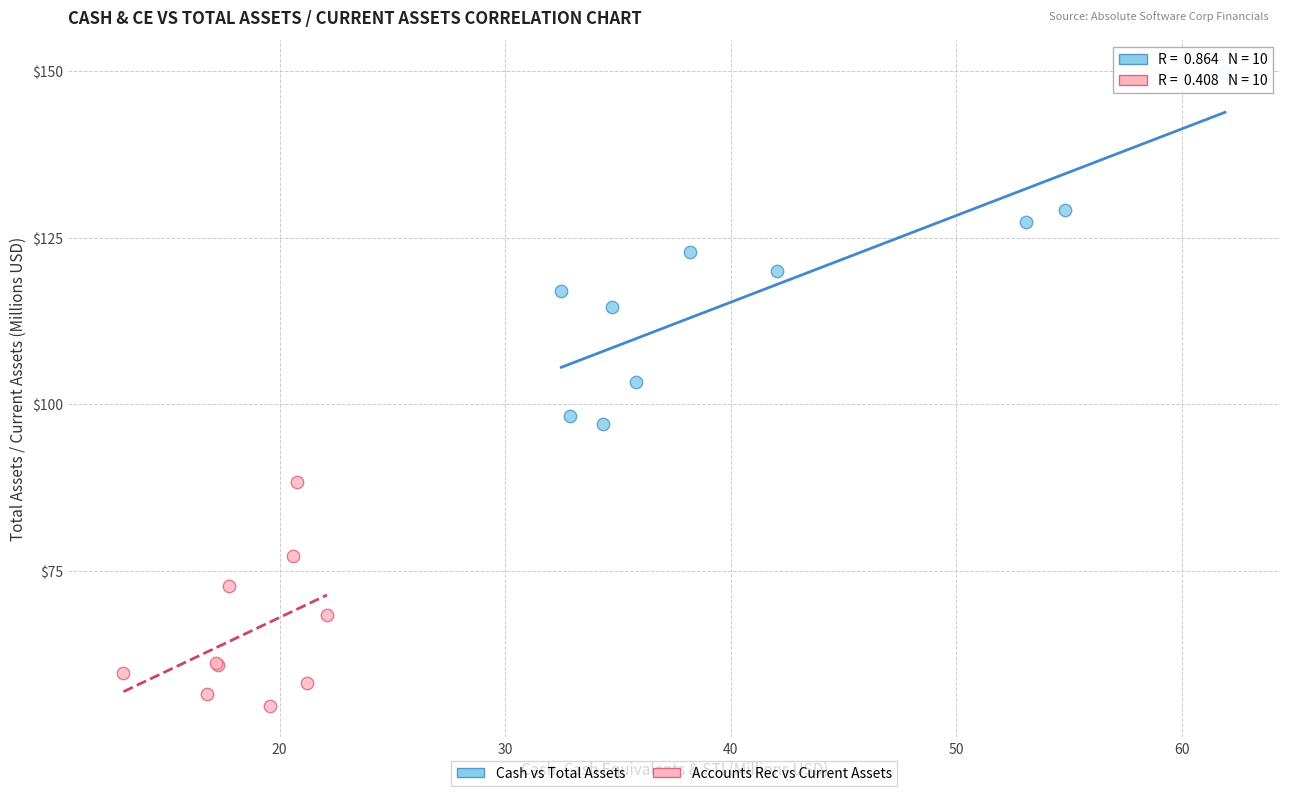

Which series contains the lowest Y value?

Accounts Rec vs Current Assets